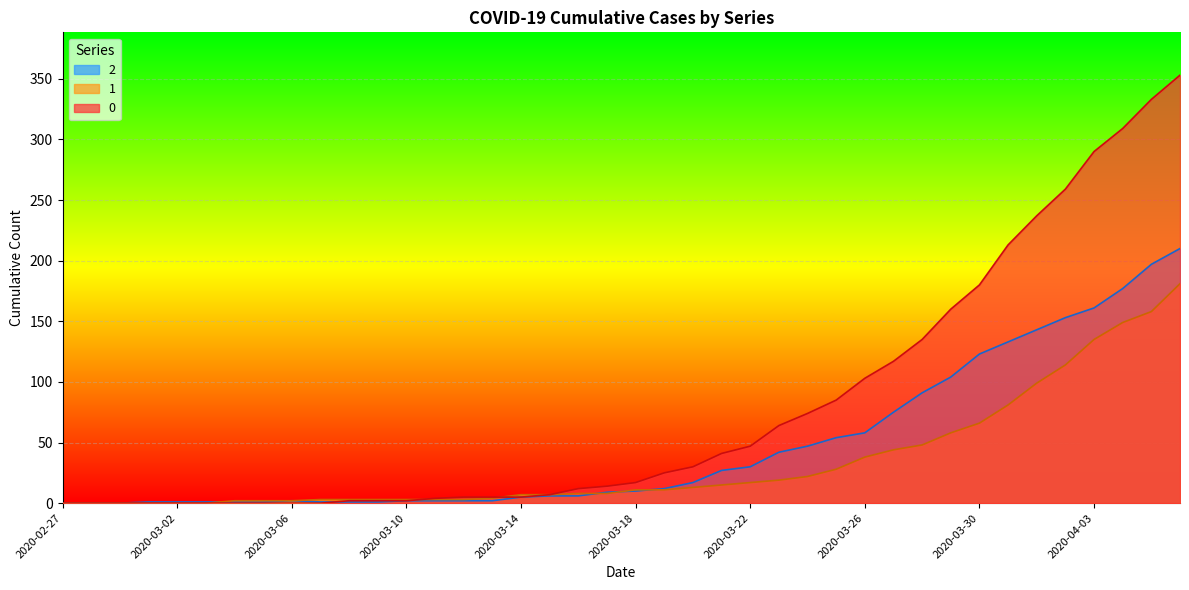

How many data points in 0 are above 17?

19